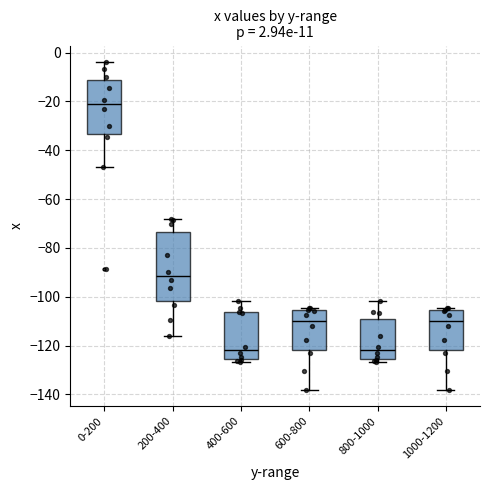

Which box is the tallest, from its lower edge to its upper edge?

200-400